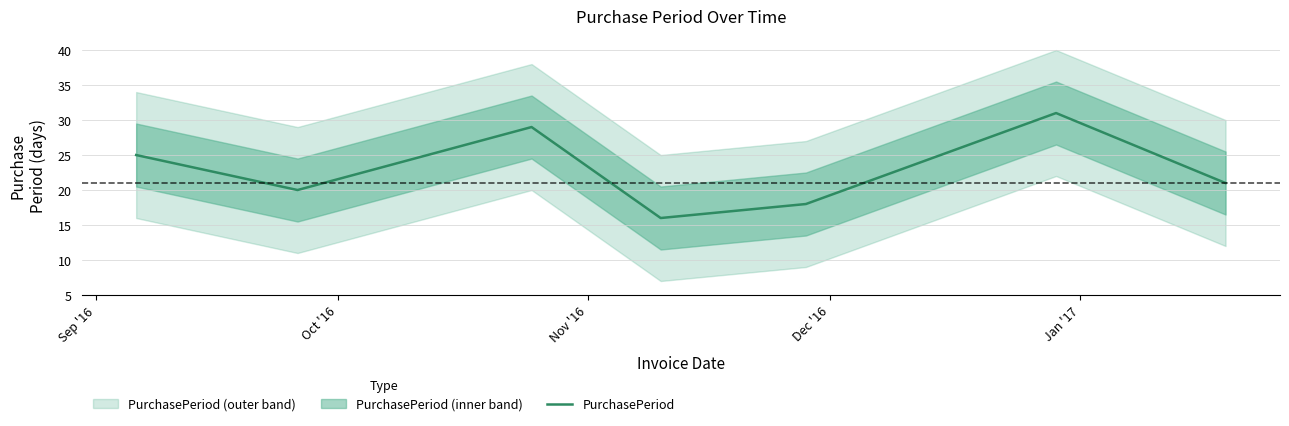

What is the highest value of the PurchasePeriod series?

31